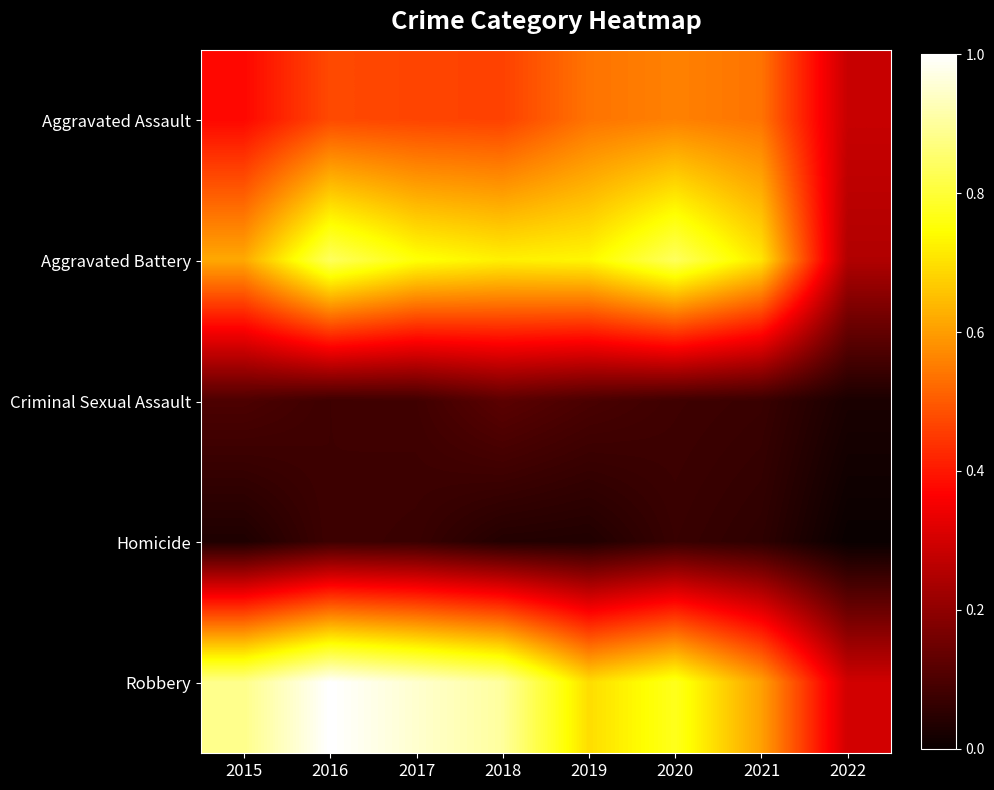

Reading right to left, transcribe all the data shown in this chart.

Aggravated Assault: 2022=0.3	2021=0.5	2020=0.6	2019=0.5	2018=0.5	2017=0.5	2016=0.5	2015=0.4
Aggravated Battery: 2022=0.2	2021=0.7	2020=0.8	2019=0.7	2018=0.7	2017=0.8	2016=0.8	2015=0.6
Criminal Sexual Assault: 2022=0.0	2021=0.1	2020=0.1	2019=0.1	2018=0.1	2017=0.1	2016=0.1	2015=0.1
Homicide: 2022=0.0	2021=0.1	2020=0.1	2019=0.0	2018=0.0	2017=0.1	2016=0.1	2015=0.0
Robbery: 2022=0.3	2021=0.6	2020=0.8	2019=0.7	2018=0.9	2017=1.0	2016=1.0	2015=0.9